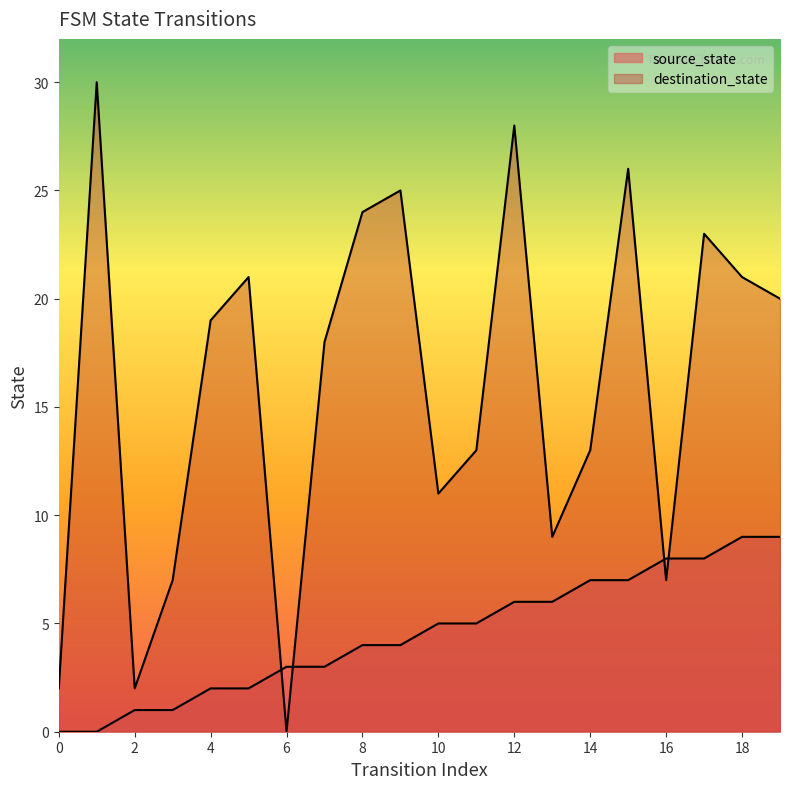

How many positive values does the source_state series have?

18